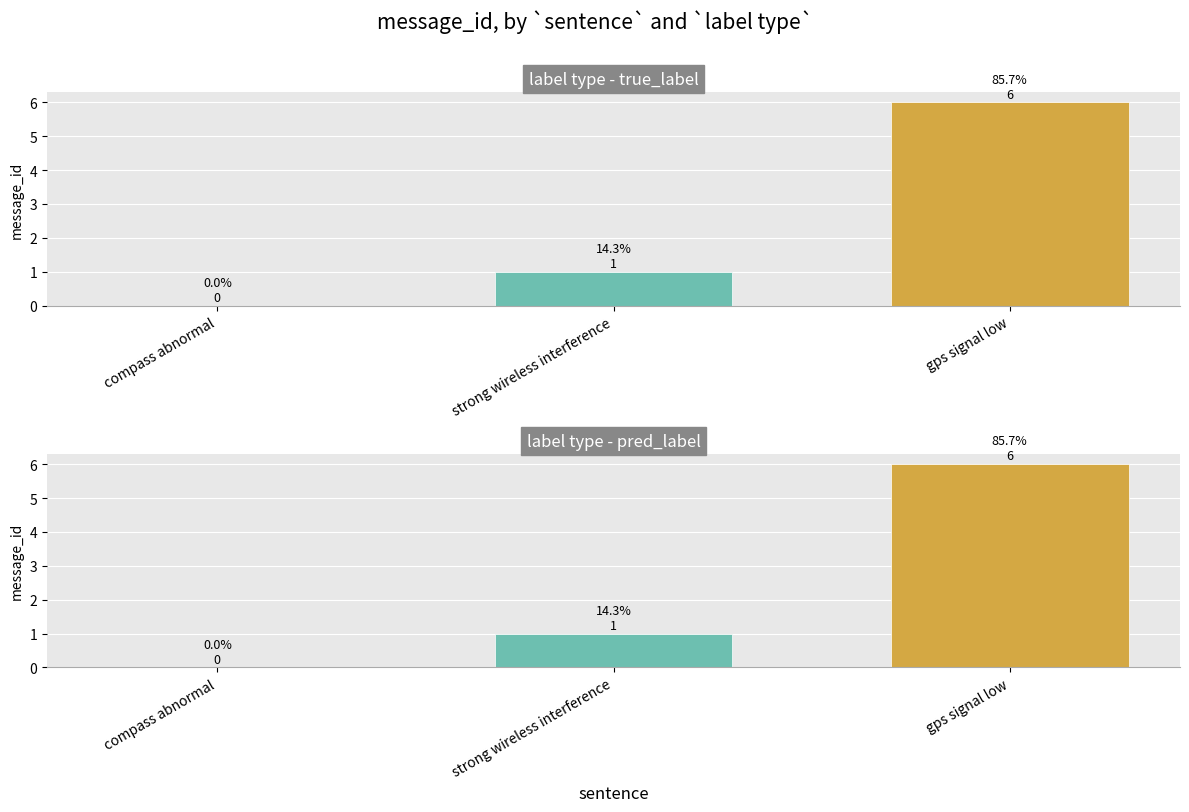

At how many categories does at least one series exceed 4?

1